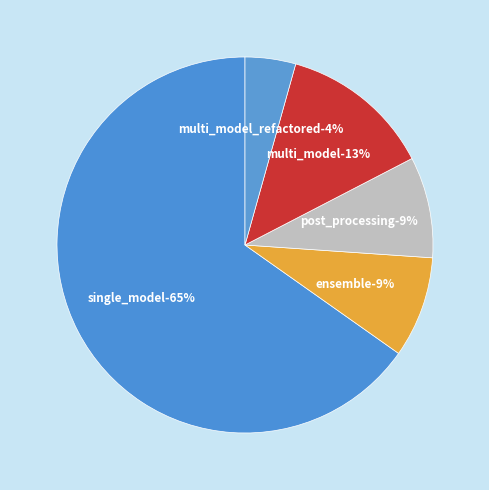

The multi_model slice represents 27% of the pie. True or false?

False